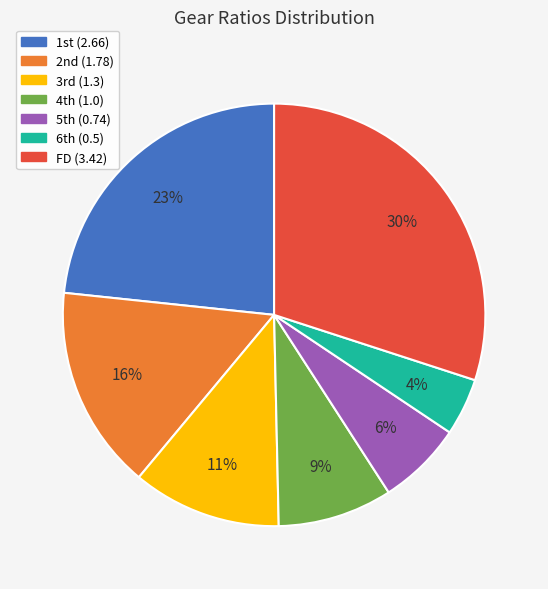

Count the number of slices in the pie.

7